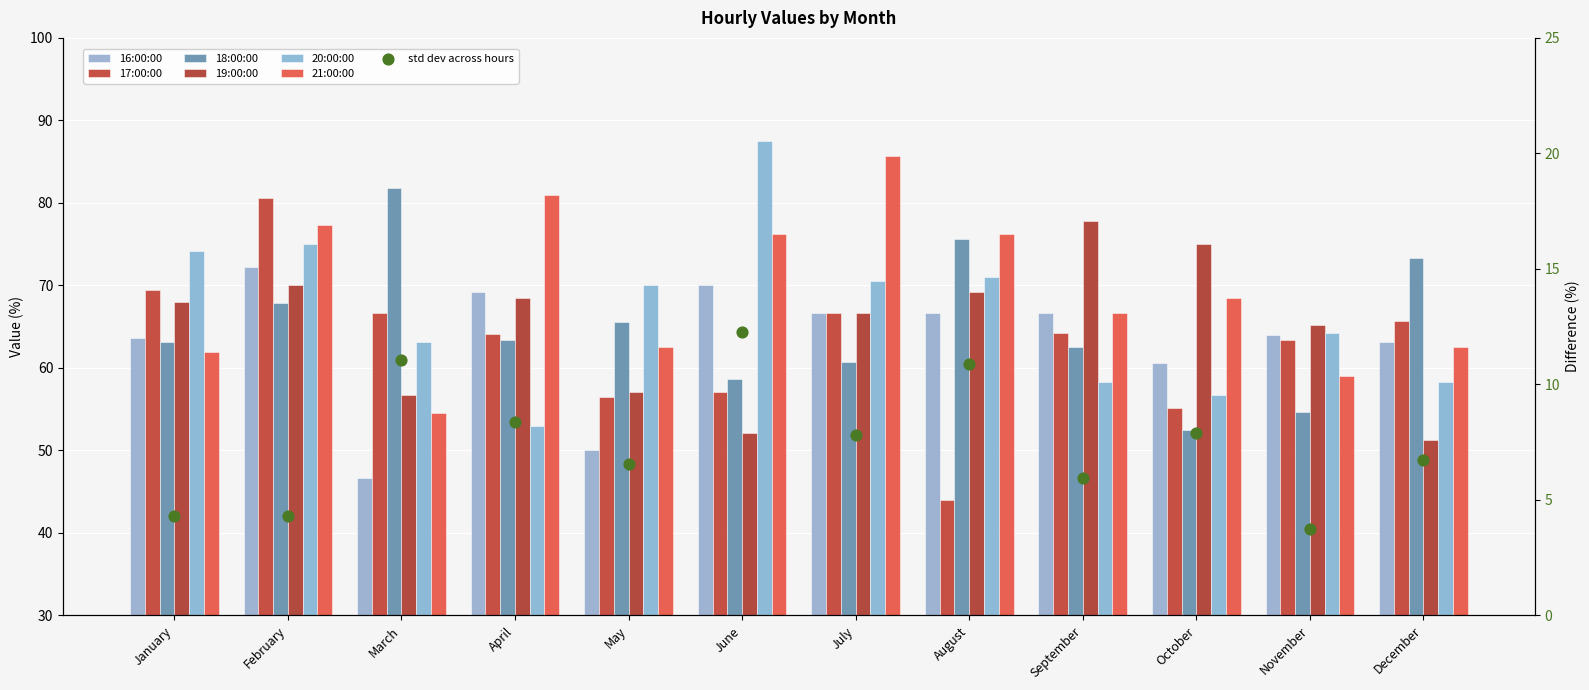

At how many categories does at least one series exceed 84?

2